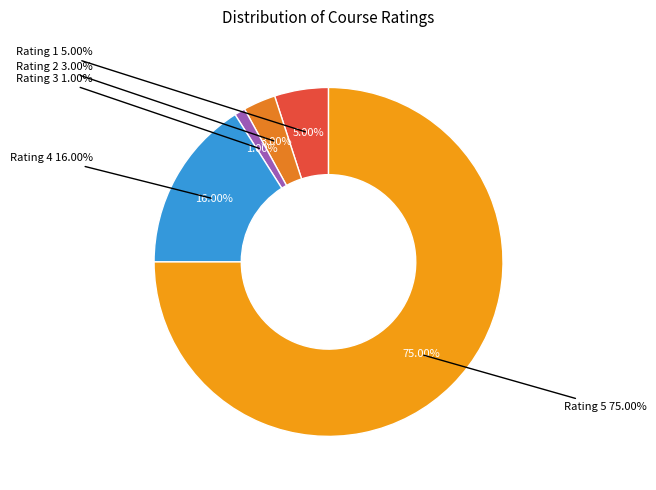

Which has a higher value, Rating 2 or Rating 3?

Rating 2